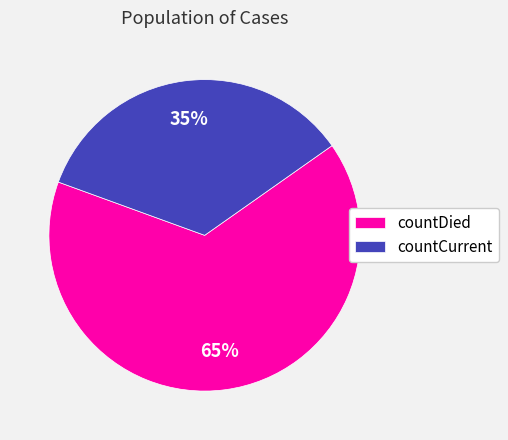

To the nearest percent, what is the average slice percentage?

50%